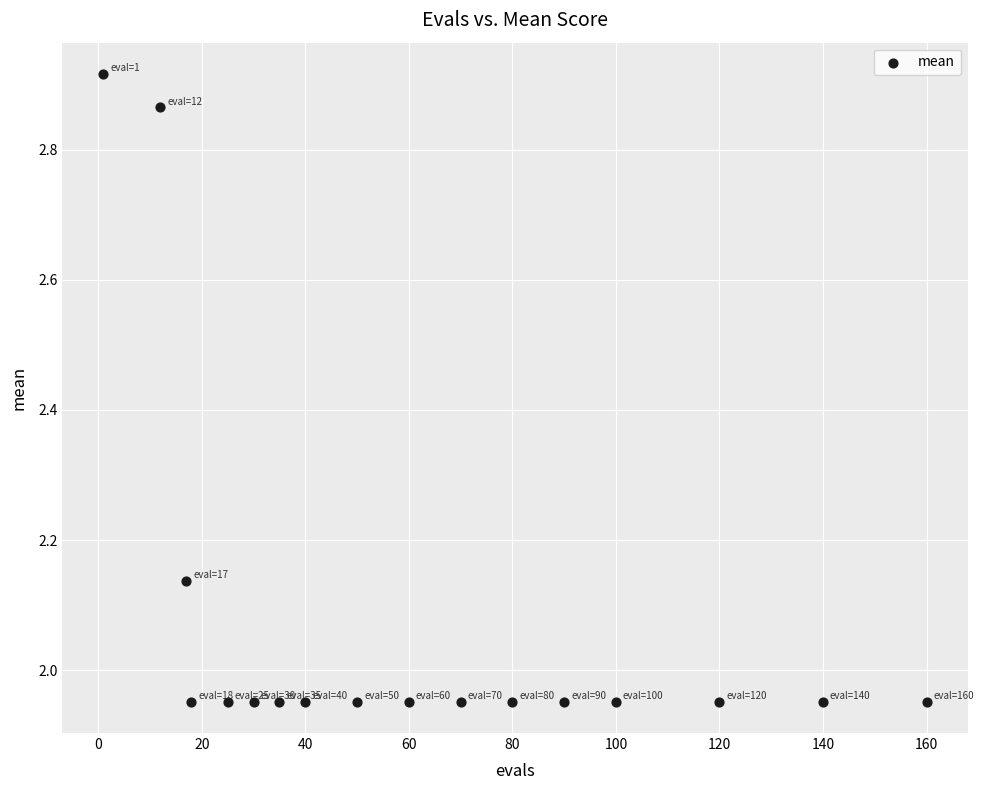

What is the range of Y values (max minus min)?

1.0